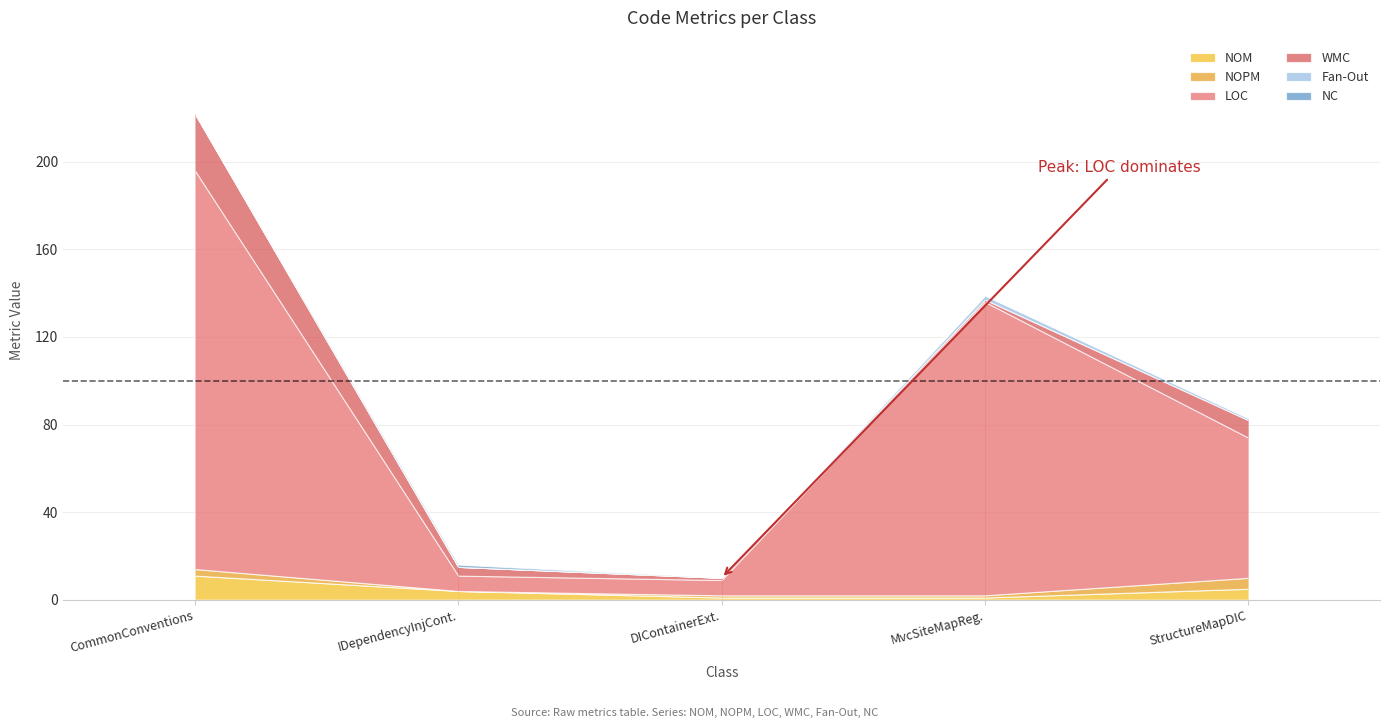

In Fan-Out, how many points are higher than both neighbors (excluding endpoints)?

1